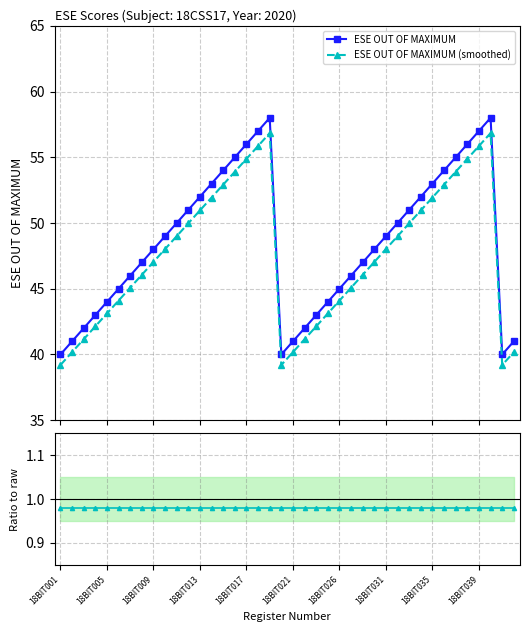

True or false: ESE OUT OF MAXIMUM has more than 1 interior local peaks.

True